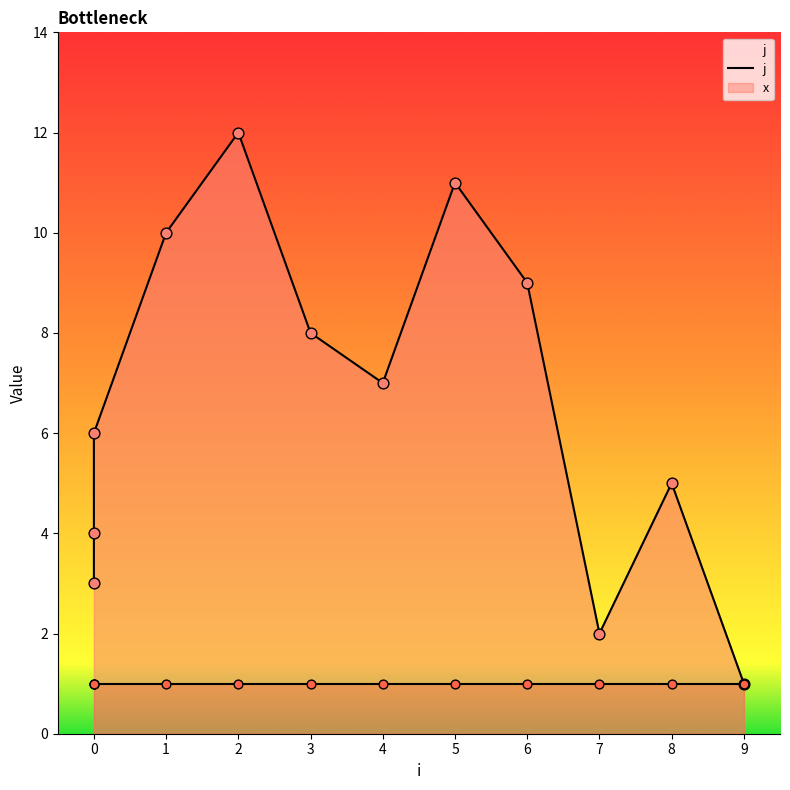

Approximately how many times larger is the value at 1 compared to 4?

1.4